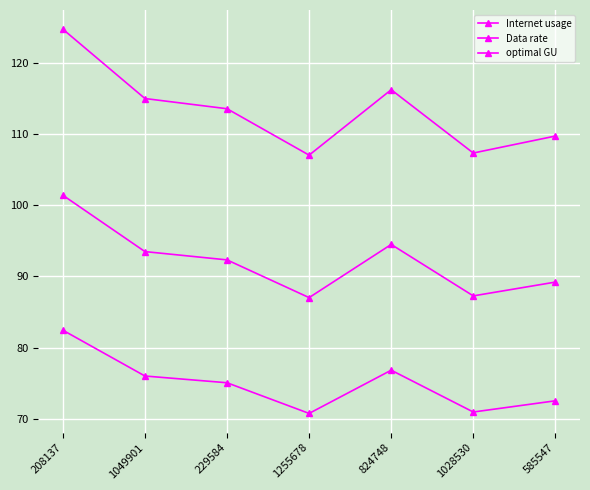

Which has a higher value, 585547 or 1028530?

585547